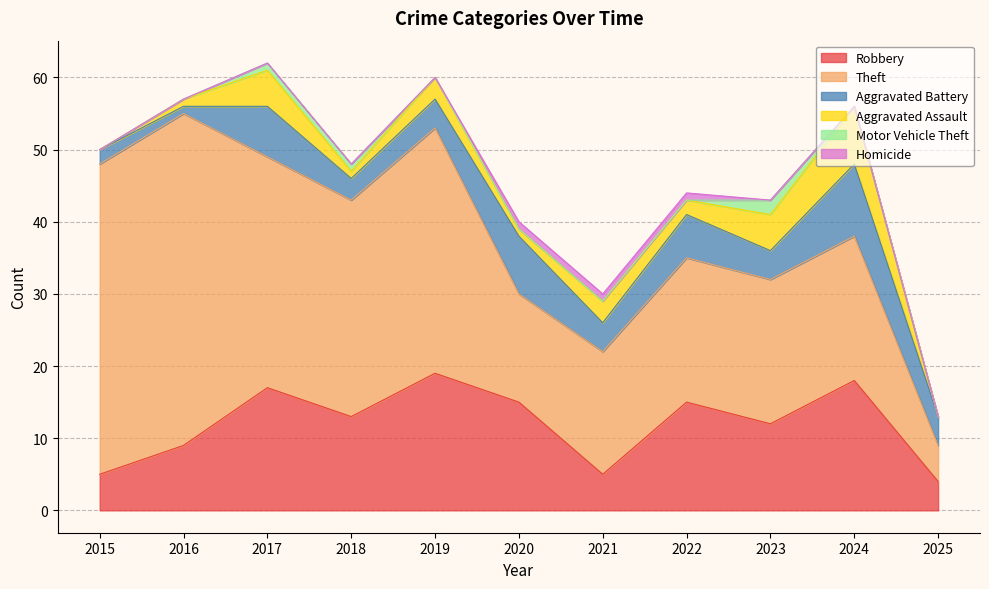

Reading left to right, transcribe all the data shown in this chart.

Robbery: 5	9	17	13	19	15	5	15	12	18	4
Theft: 43	46	32	30	34	15	17	20	20	20	5
Aggravated Battery: 2	1	7	3	4	8	4	6	4	10	4
Aggravated Assault: 0	1	5	1	3	1	3	2	5	8	0
Motor Vehicle Theft: 0	0	1	1	0	0	0	0	2	0	0
Homicide: 0	0	0	0	0	1	1	1	0	0	0